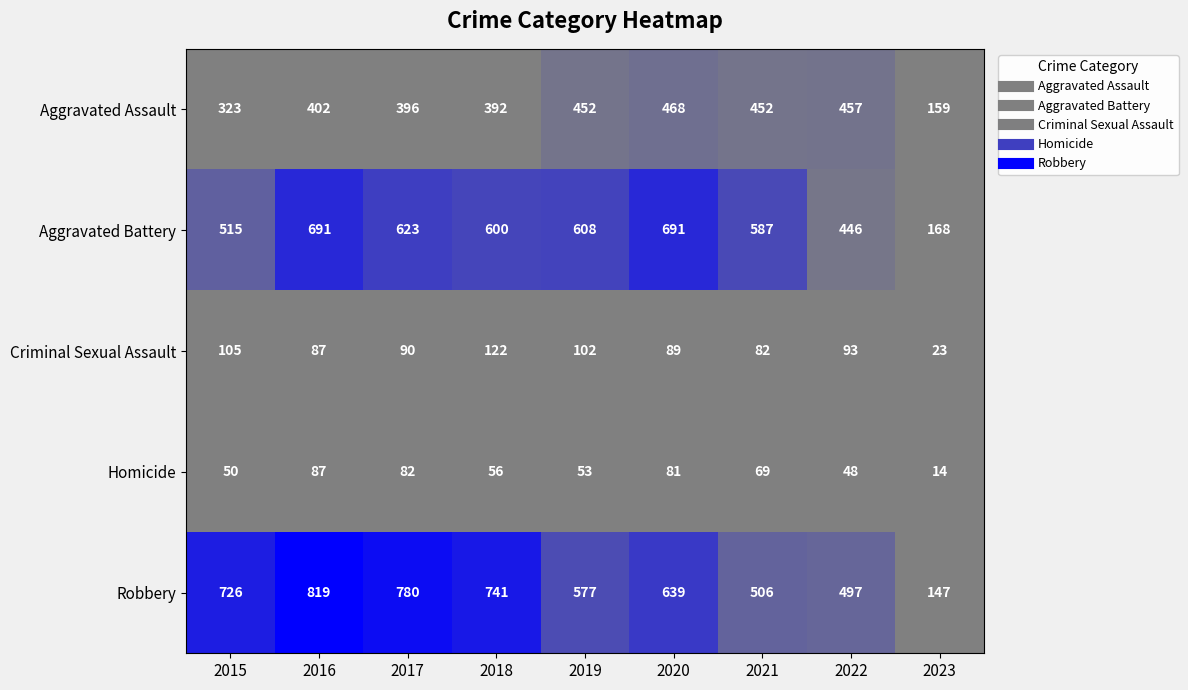

Which label corresponds to the smallest value in the chart?

2023